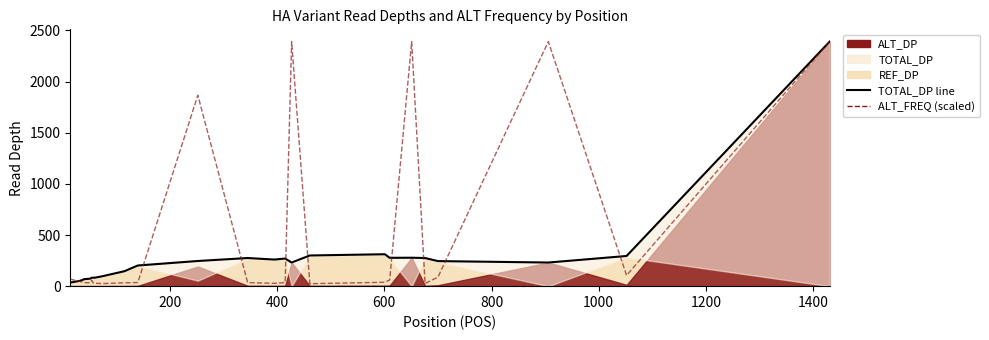

The value of TOTAL_DP line at 200 is 21.7. True or false?

False